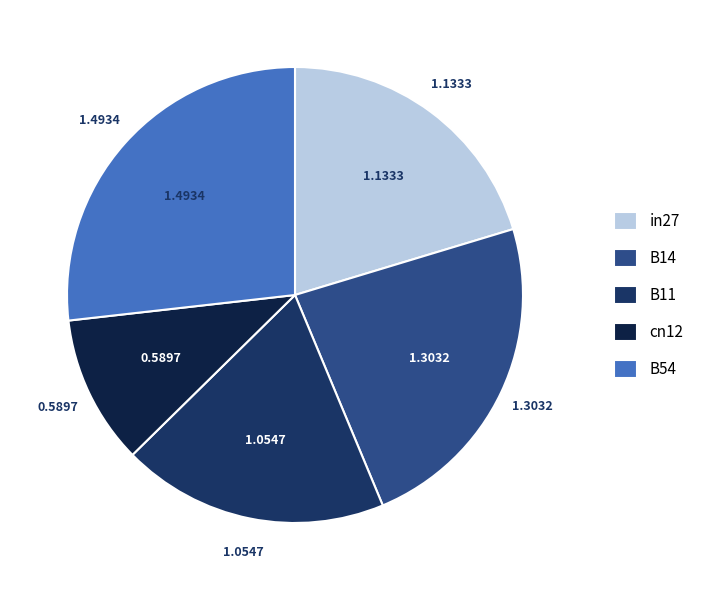

Rank the categories by value from lowest to highest.

cn12, B11, in27, B14, B54